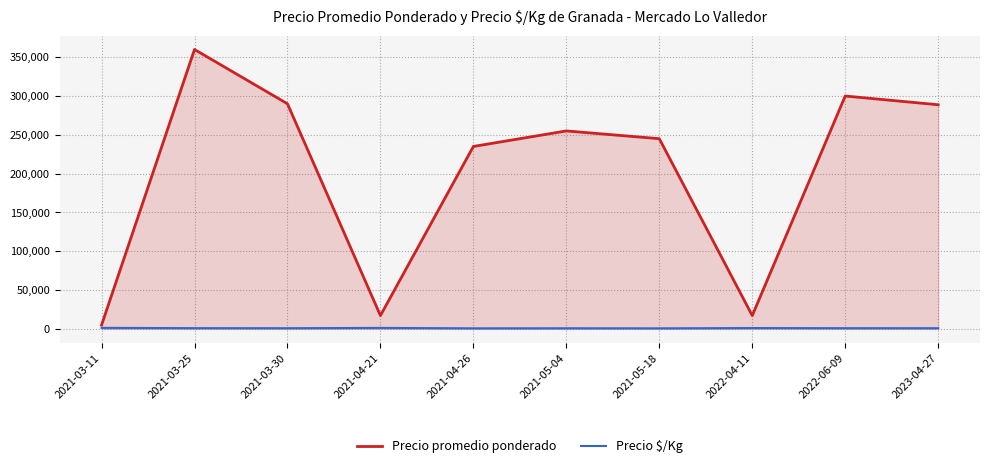

How many data points in Precio promedio ponderado are above 255000?

4